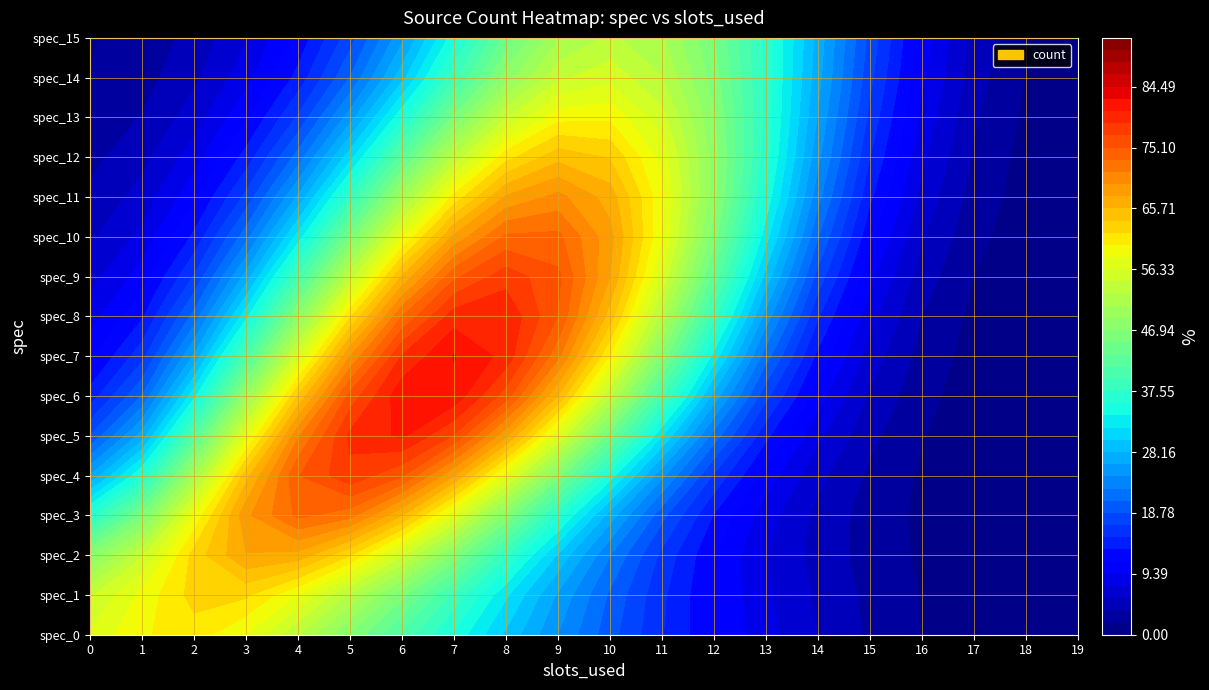

Which category has the lowest value across all series?

17